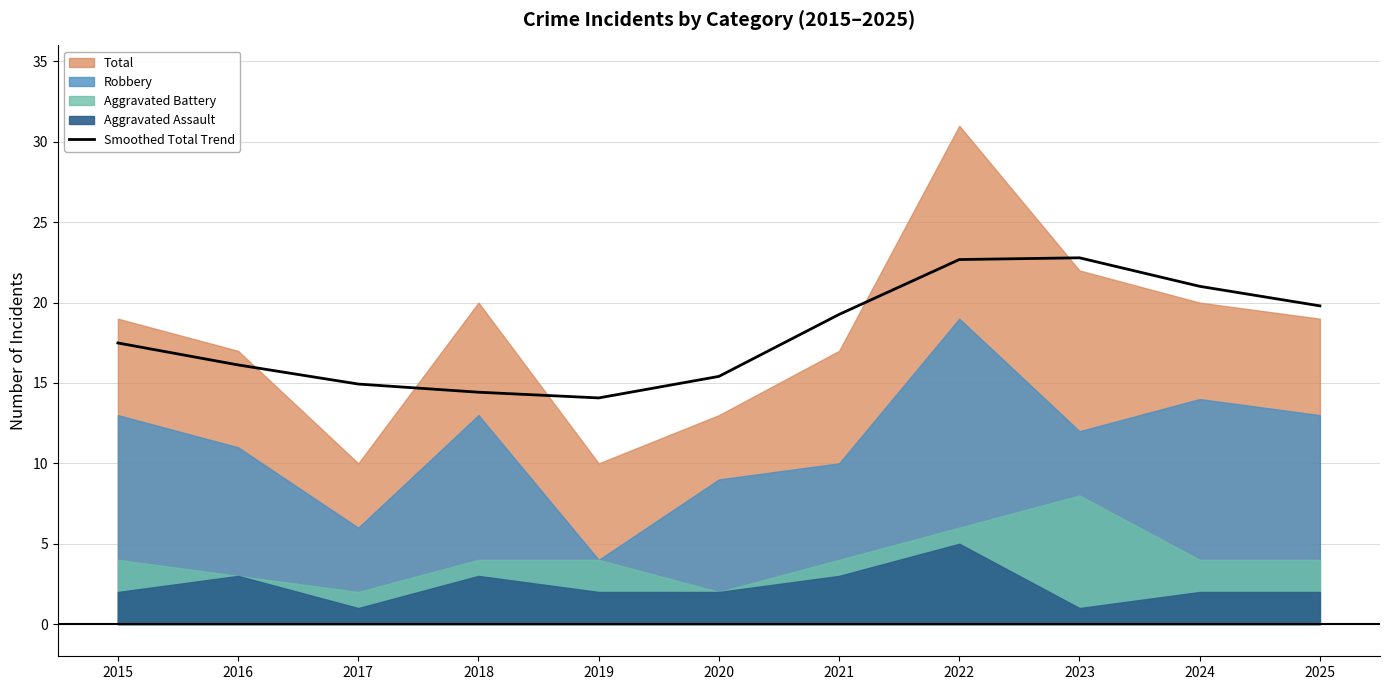

What value does the data have at 2018?

14.4